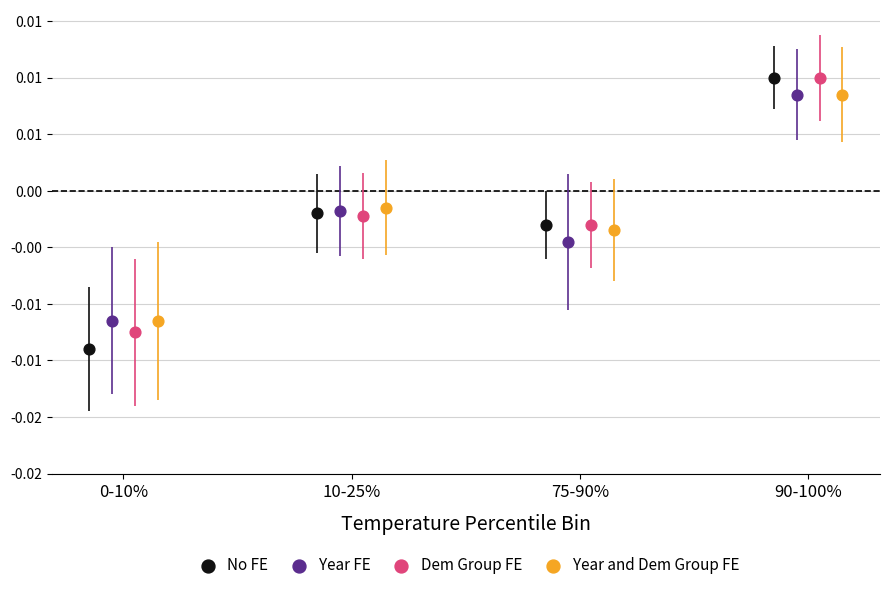

What are all the series names shown in the legend?

No FE, Year FE, Dem Group FE, Year and Dem Group FE